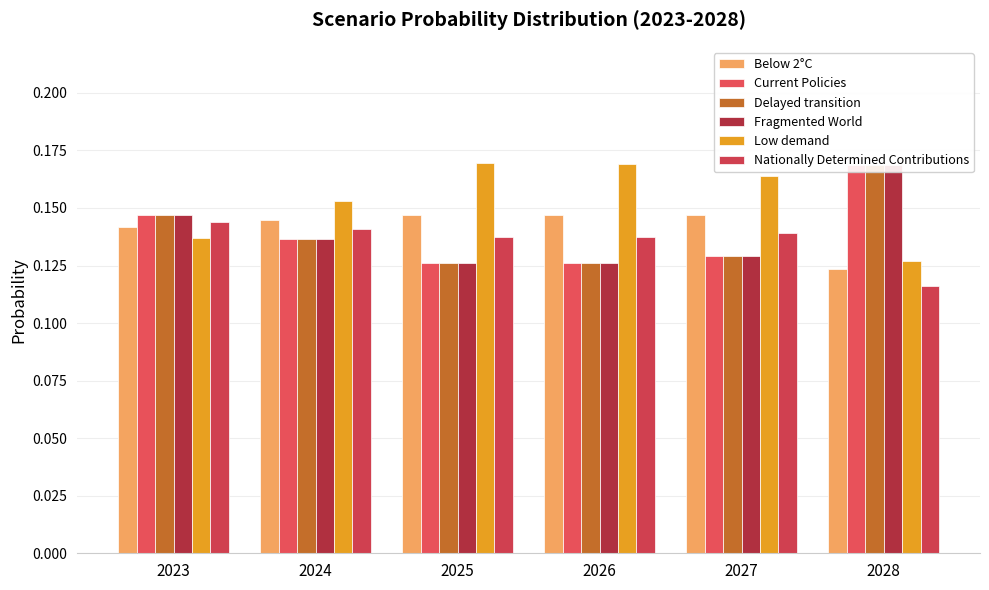

Which category has the lowest value in the Low demand series?

2028